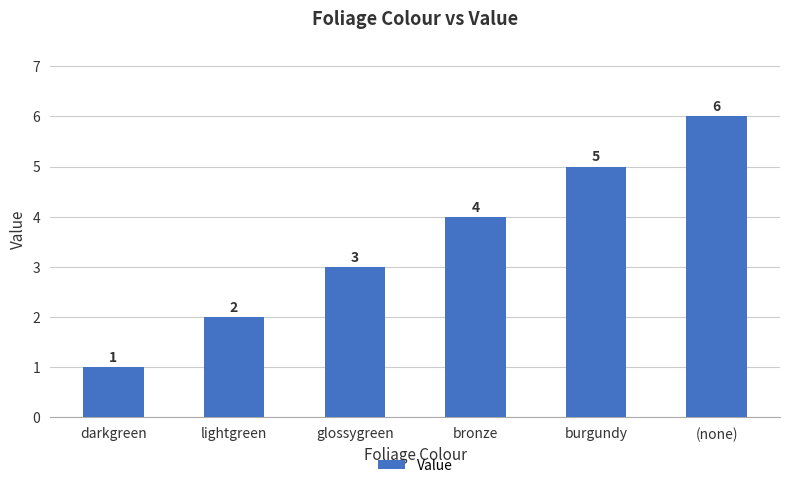

Reading right to left, transcribe all the data shown in this chart.

(none)=6	burgundy=5	bronze=4	glossygreen=3	lightgreen=2	darkgreen=1